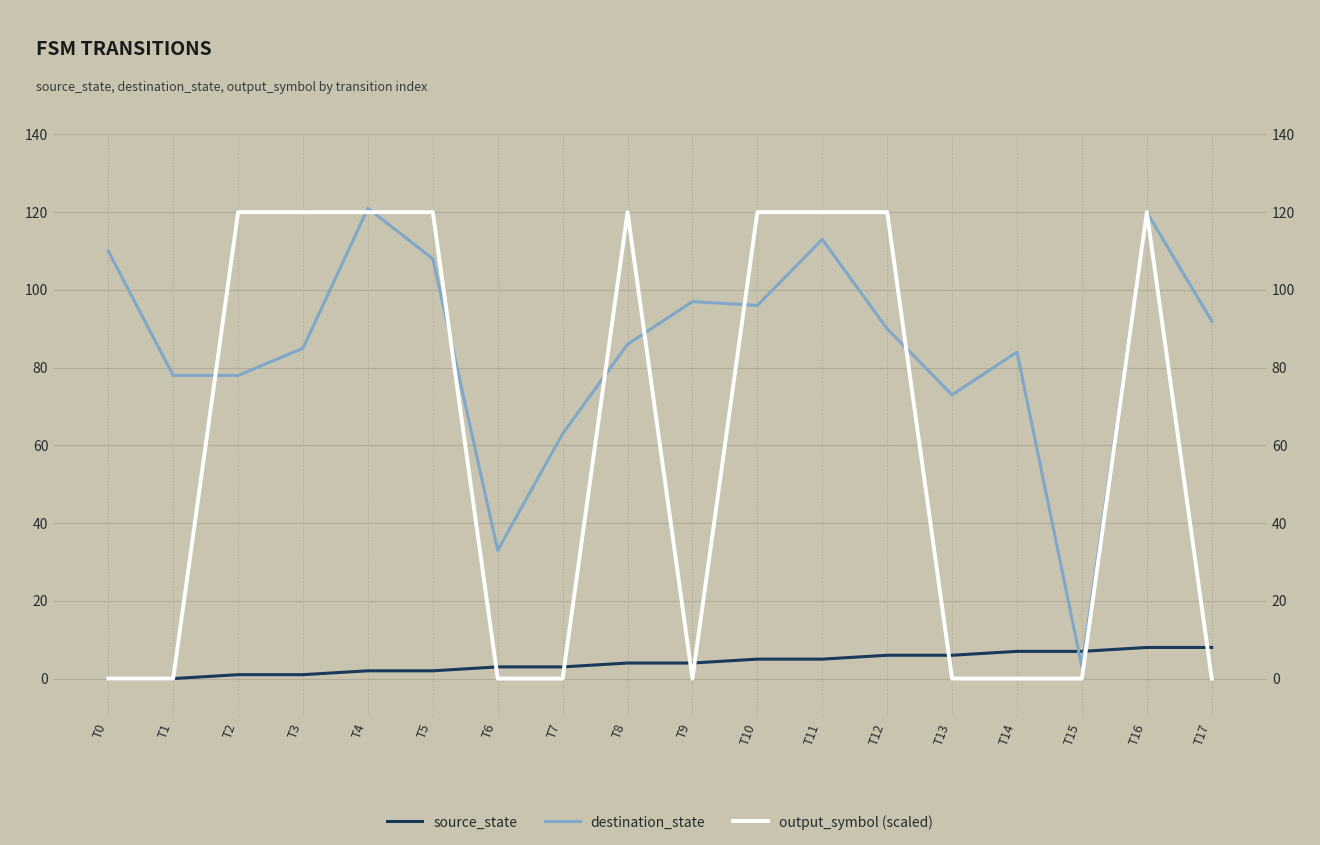

Rank the categories by destination_state value from lowest to highest.

T15, T6, T7, T13, T1, T2, T14, T3, T8, T12, T17, T10, T9, T5, T0, T11, T16, T4